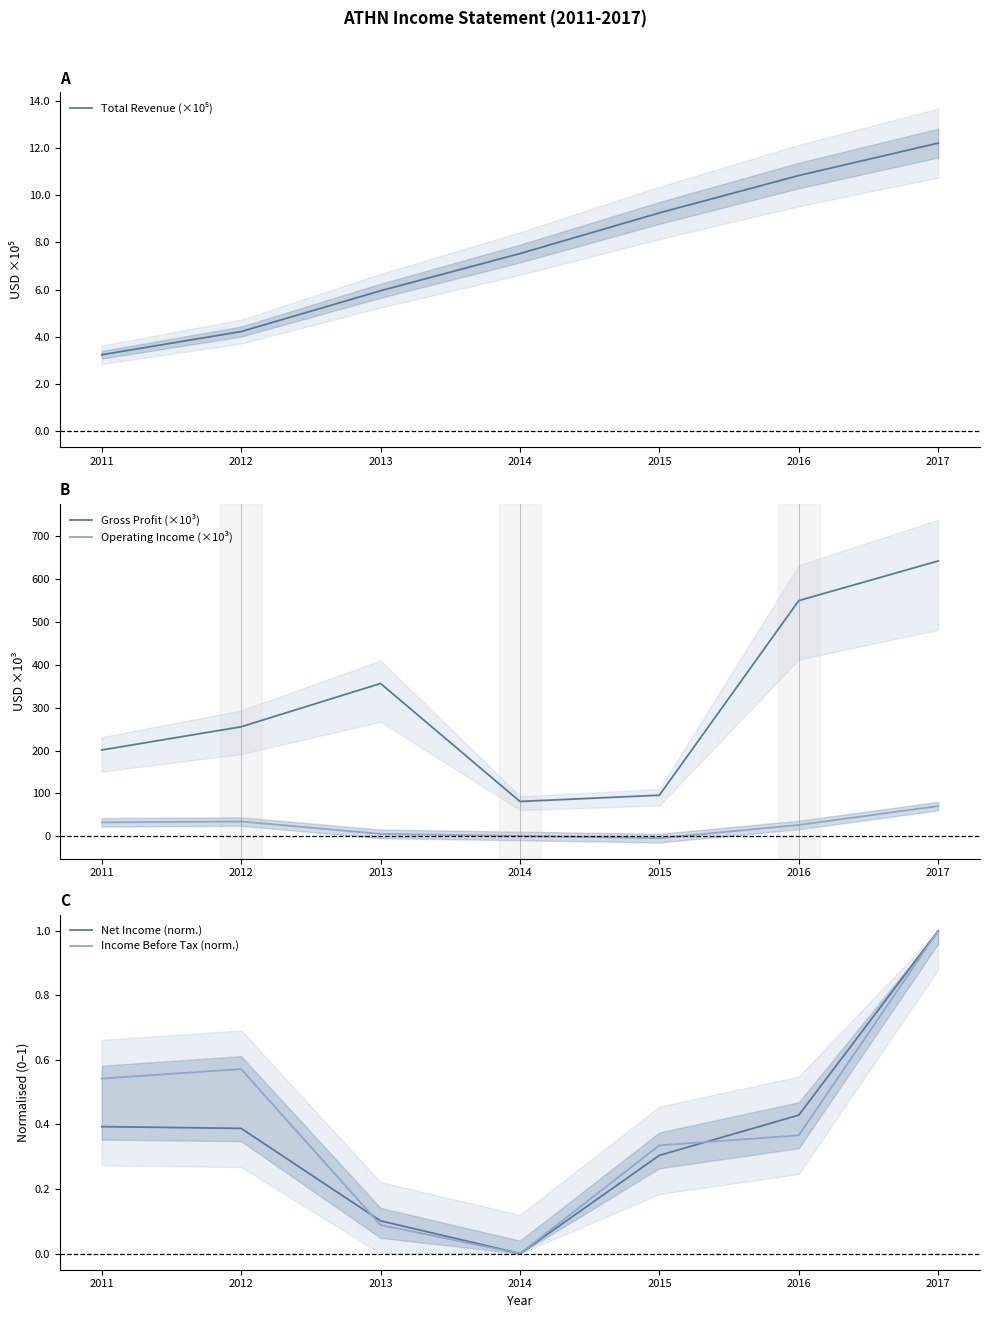

What is the difference between the maximum and second lowest values in the Net Income (norm.) series?

0.9